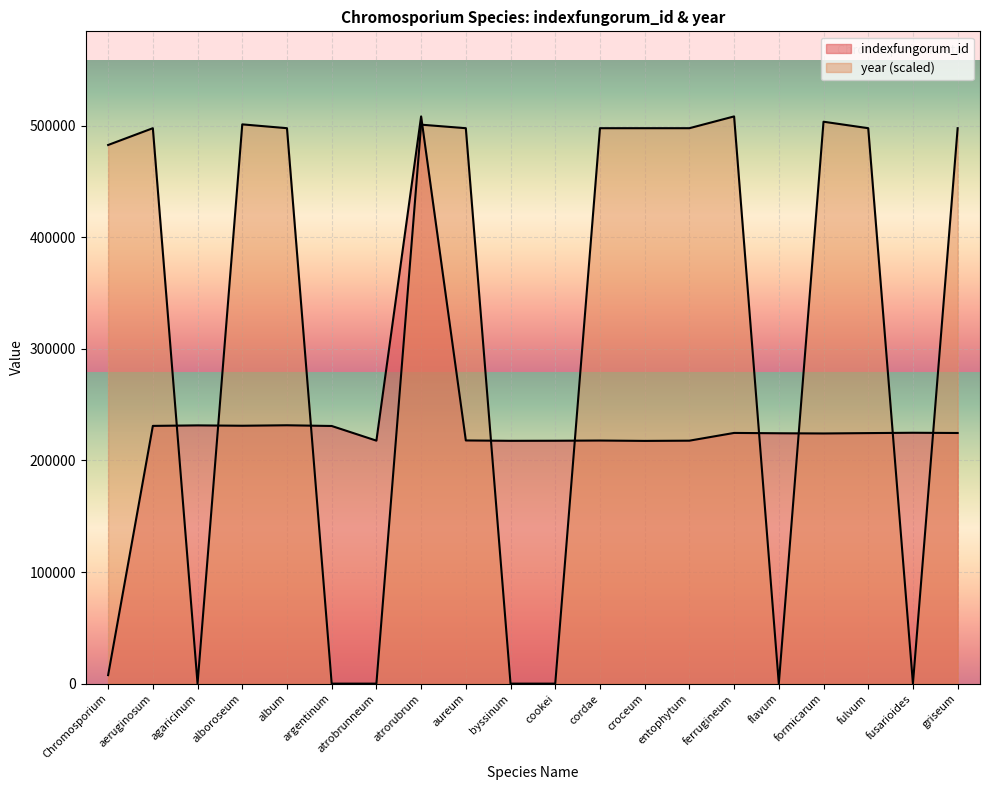

At which category does indexfungorum_id reach its first local valley?

alboroseum